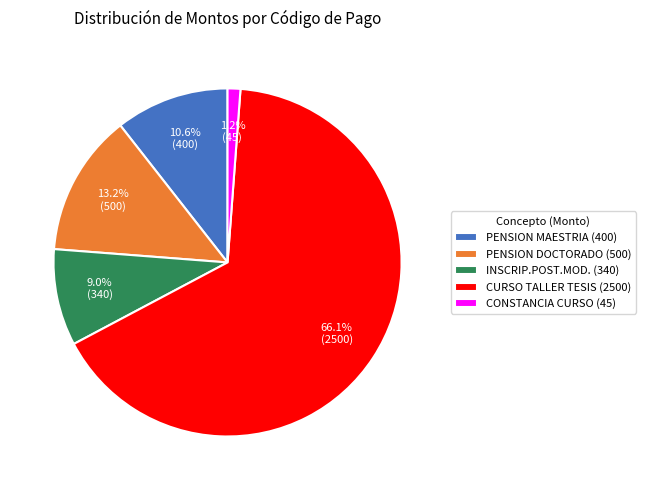

How much of the chart is everything except CONSTANCIA CURSO (45)?

98.8%